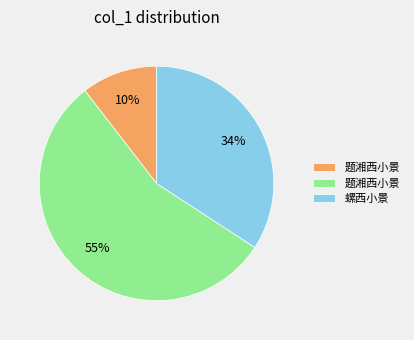

Is there a majority slice in this chart?

Yes